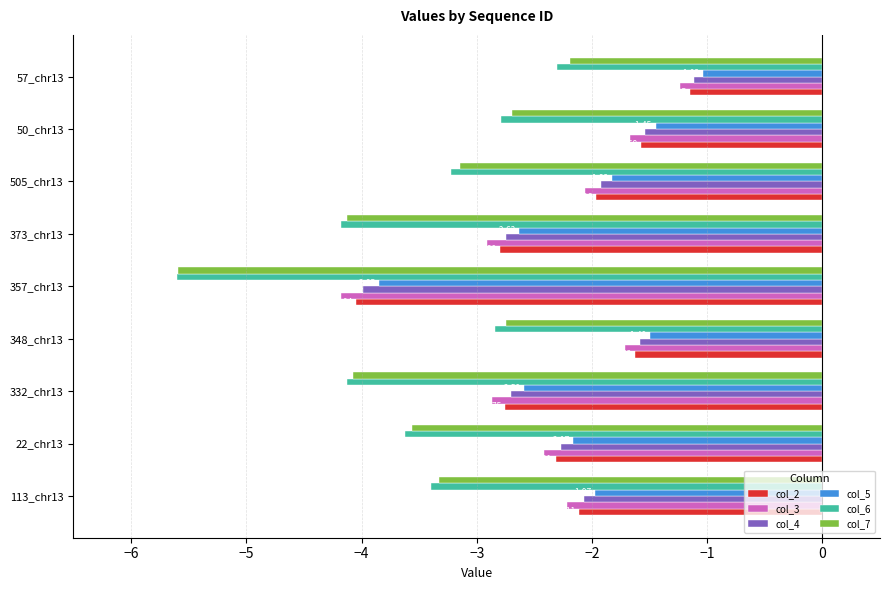

What are all the series names shown in the legend?

col_2, col_3, col_4, col_5, col_6, col_7